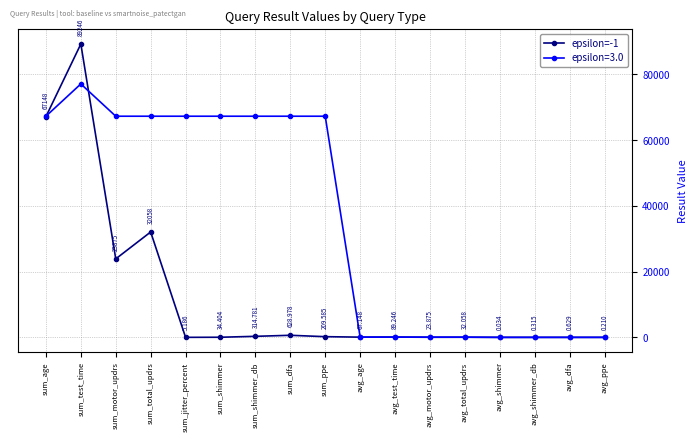

At which category does epsilon=-1 reach its first local peak?

sum_test_time